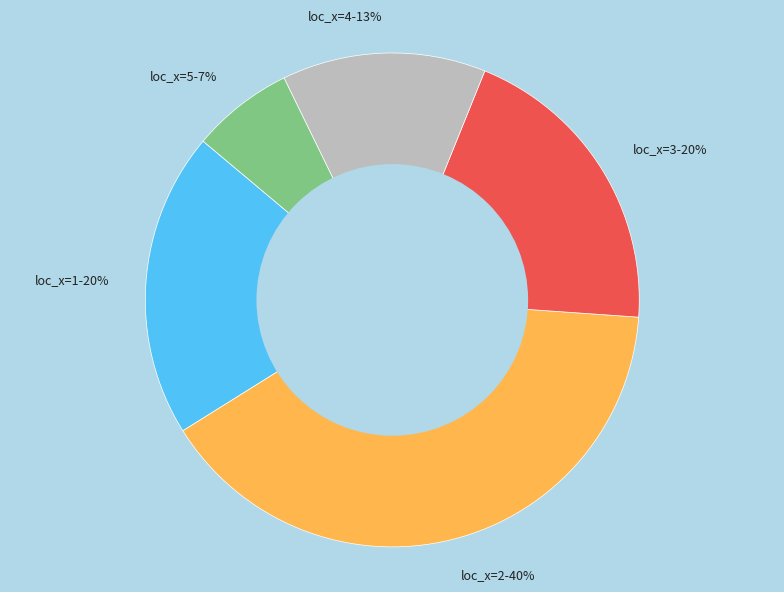

Approximately how many times larger is the value at loc_x=4 compared to loc_x=3?

0.7